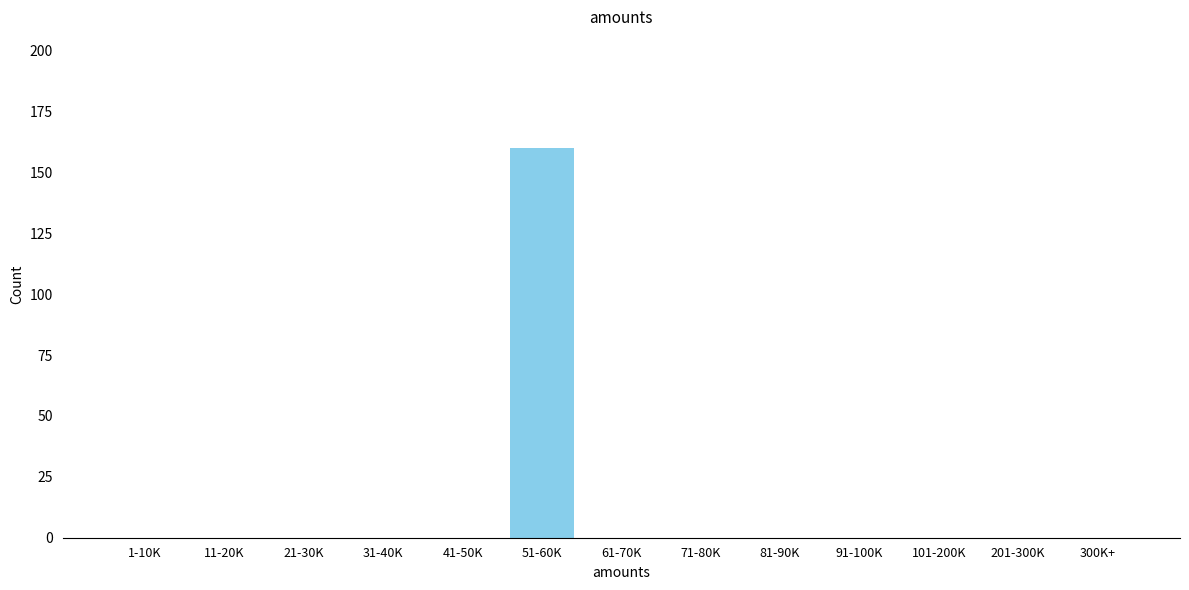

Reading left to right, extract all data points from this chart.

1-10K=0	11-20K=0	21-30K=0	31-40K=0	41-50K=0	51-60K=160	61-70K=0	71-80K=0	81-90K=0	91-100K=0	101-200K=0	201-300K=0	300K+=0